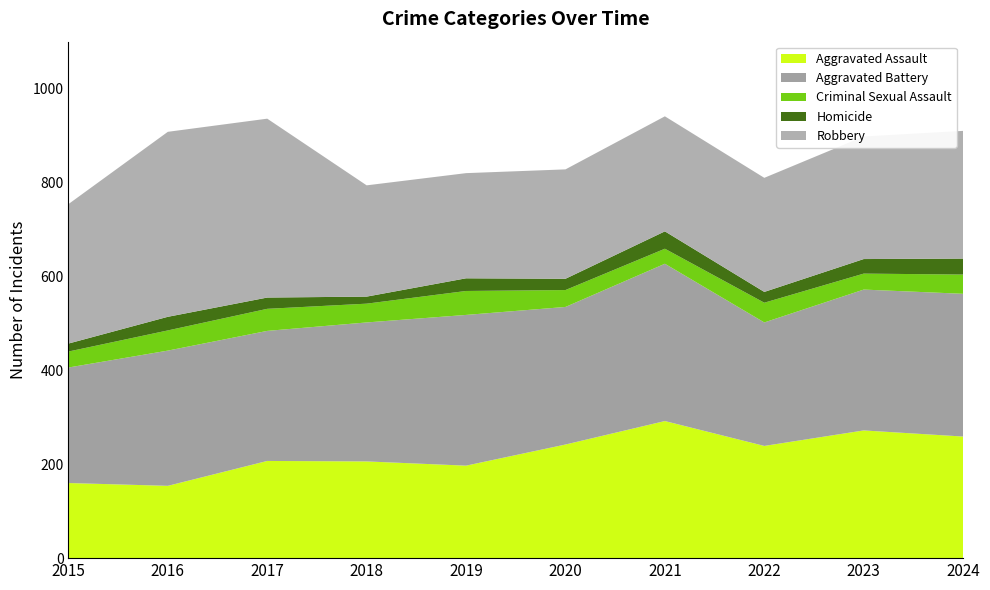

Reading right to left, what are all the values shown in this chart?

Aggravated Assault: 2024=259	2023=272	2022=239	2021=292	2020=242	2019=197	2018=206	2017=207	2016=154	2015=160
Aggravated Battery: 2024=304	2023=300	2022=263	2021=335	2020=293	2019=321	2018=296	2017=277	2016=288	2015=246
Criminal Sexual Assault: 2024=41	2023=34	2022=42	2021=32	2020=36	2019=51	2018=40	2017=47	2016=43	2015=34
Homicide: 2024=34	2023=31	2022=23	2021=37	2020=24	2019=27	2018=15	2017=24	2016=29	2015=17
Robbery: 2024=272	2023=261	2022=243	2021=245	2020=233	2019=224	2018=237	2017=381	2016=394	2015=297